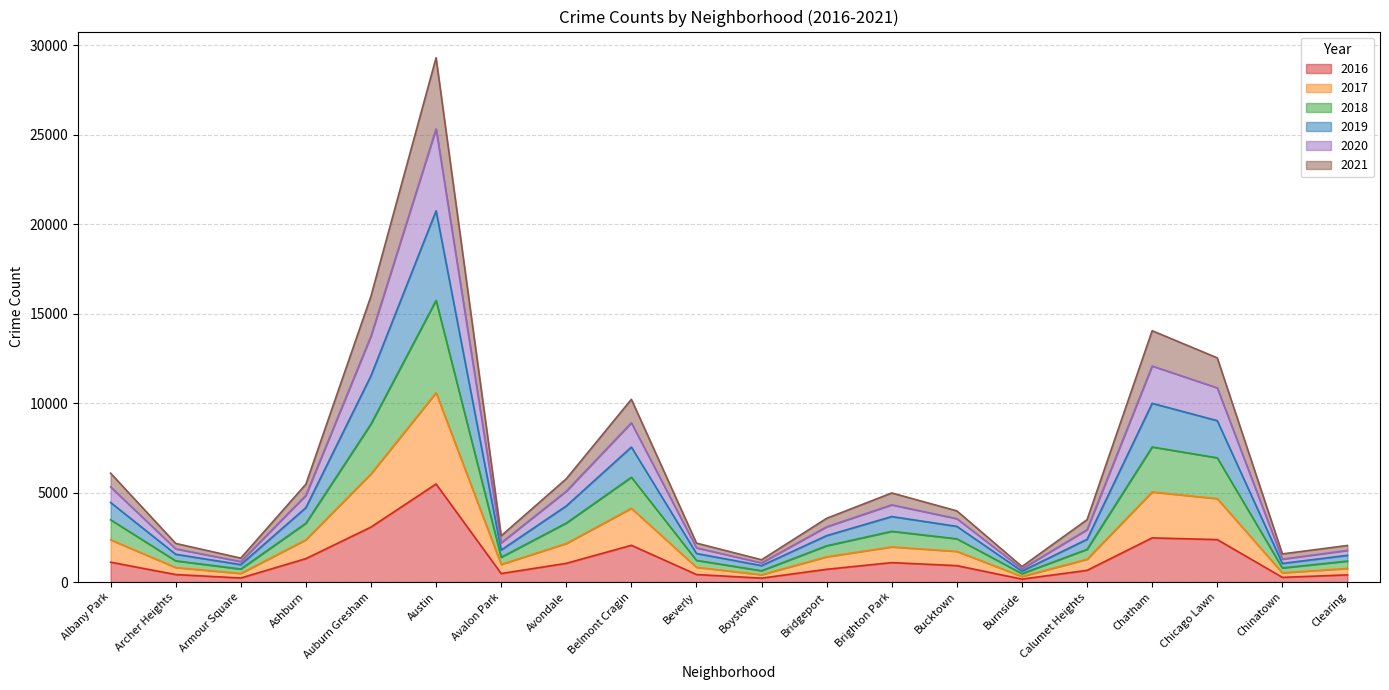

The 2016 series shows 3303 at Belmont Cragin. True or false?

False